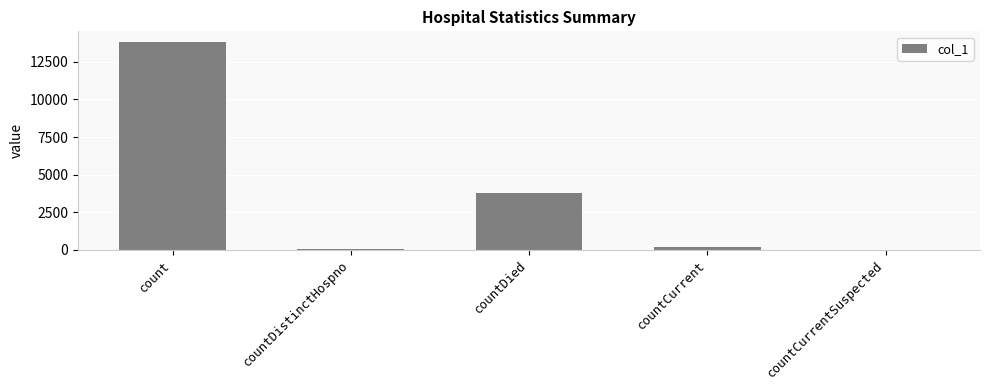

Does the chart contain stacked bars?

No